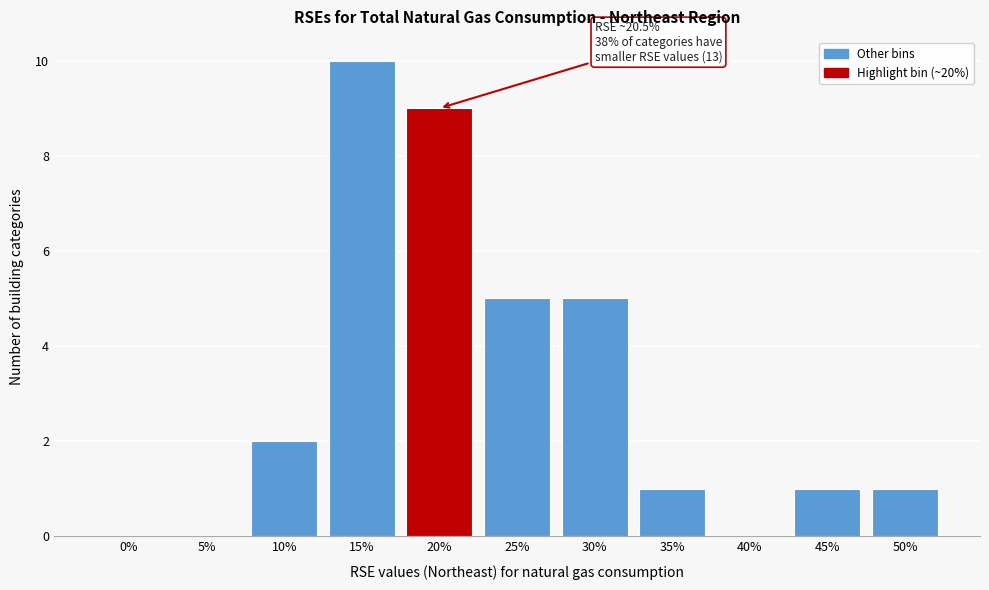

Reading left to right, extract all data points from this chart.

0%=0	5%=0	10%=2	15%=10	20%=9	25%=5	30%=5	35%=1	40%=0	45%=1	50%=1